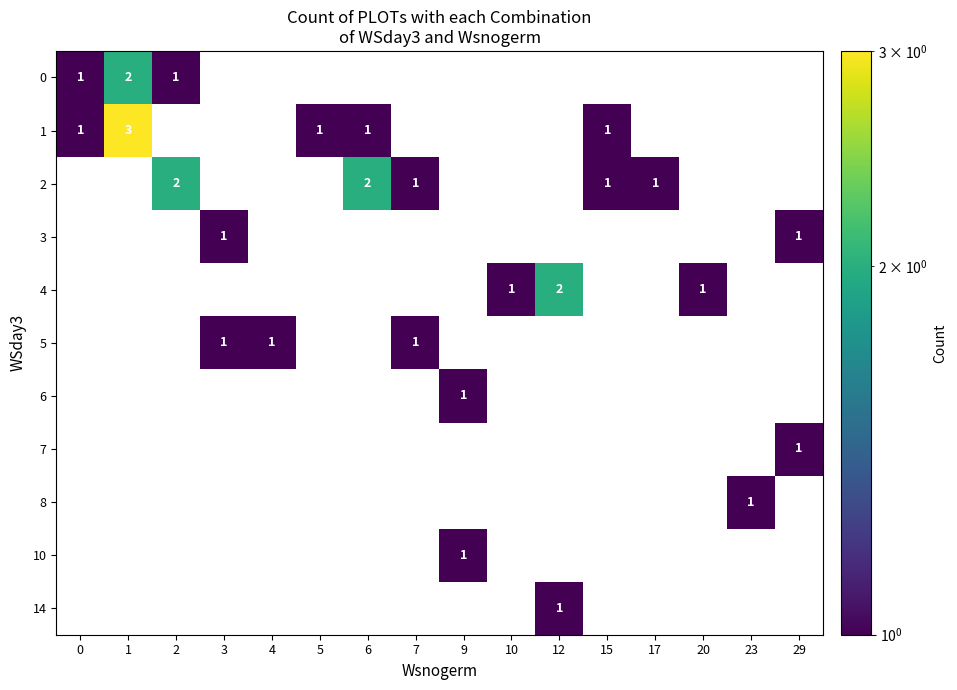

What is the sum of the 2 values at 17 and 6?

3